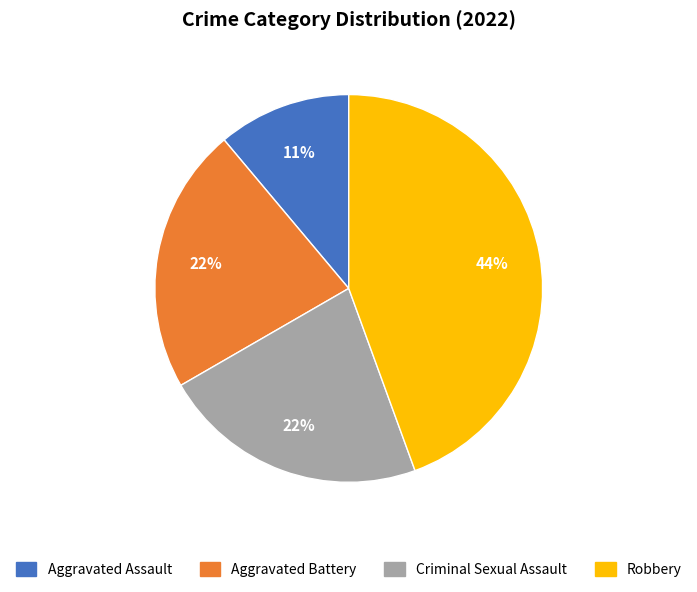

To the nearest percent, what portion does Aggravated Assault represent?

11%